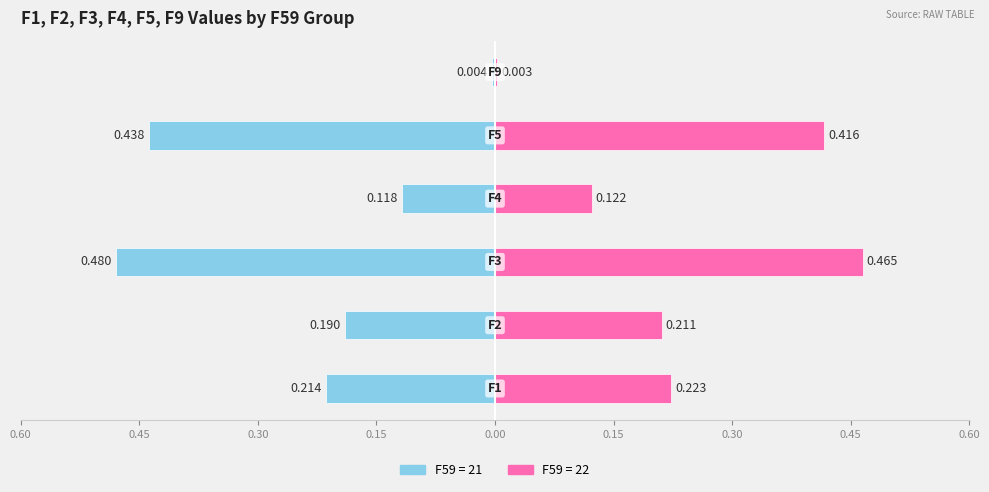

How many bars are there in each group?

2